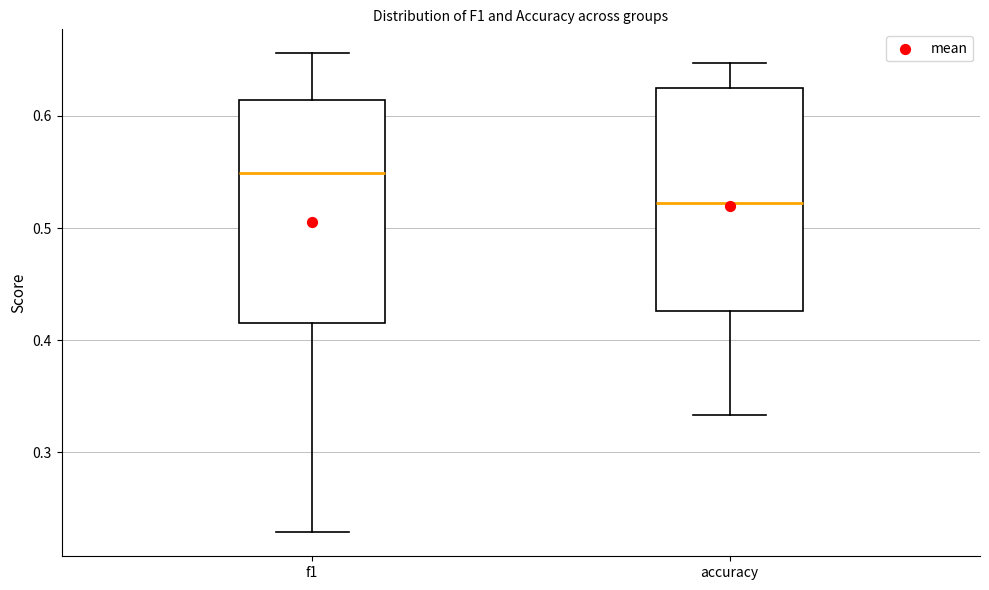

Which box's median line is the highest?

f1